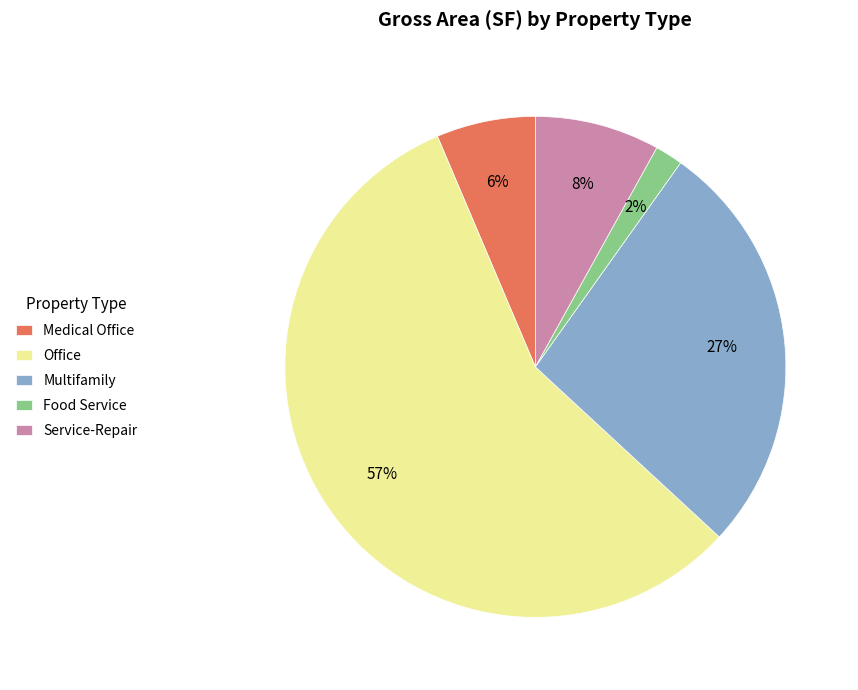

Does any single category account for the majority?

Yes